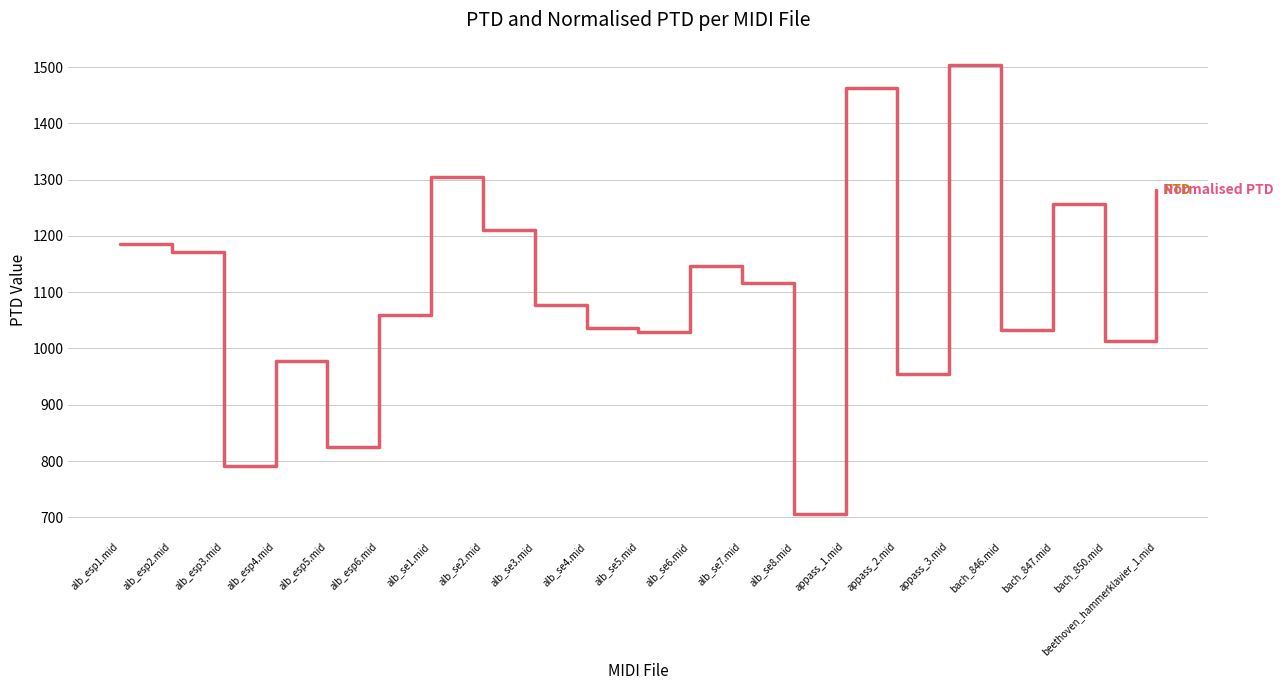

Does the chart have visible grid lines?

Yes